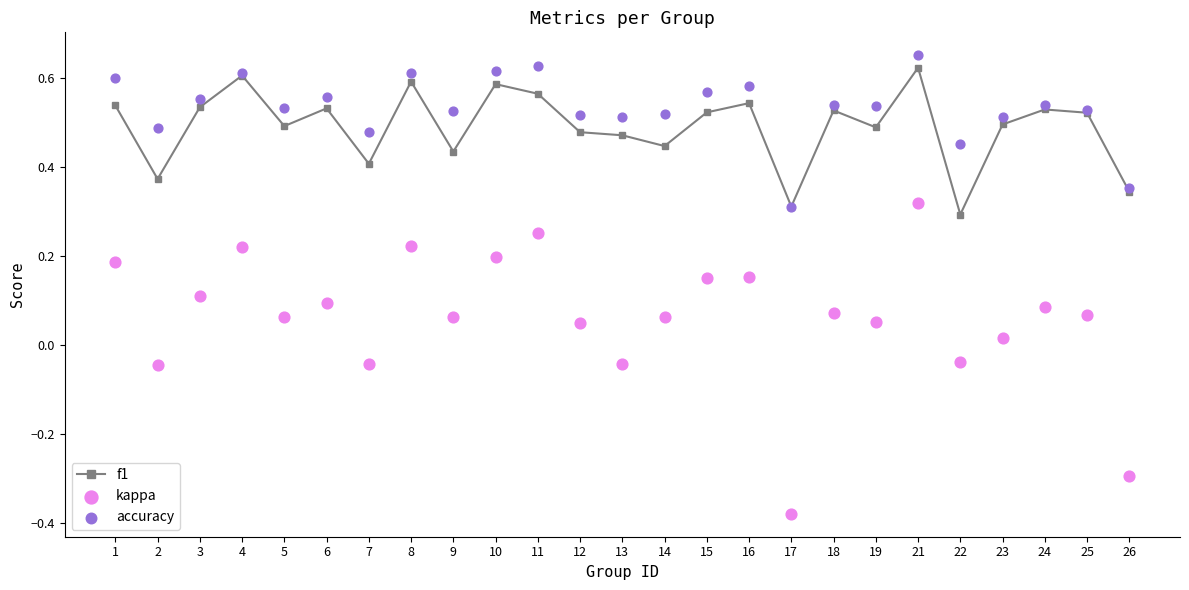

What are all the series names shown in the legend?

f1, kappa, accuracy